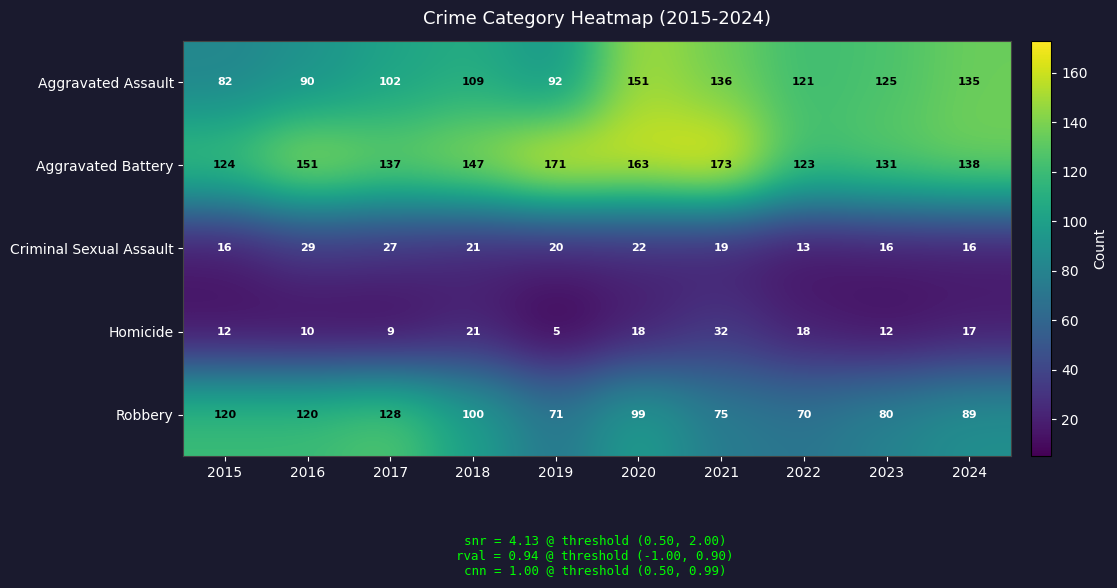

What is the approximate value of Robbery at 2020, to the nearest 10?

100